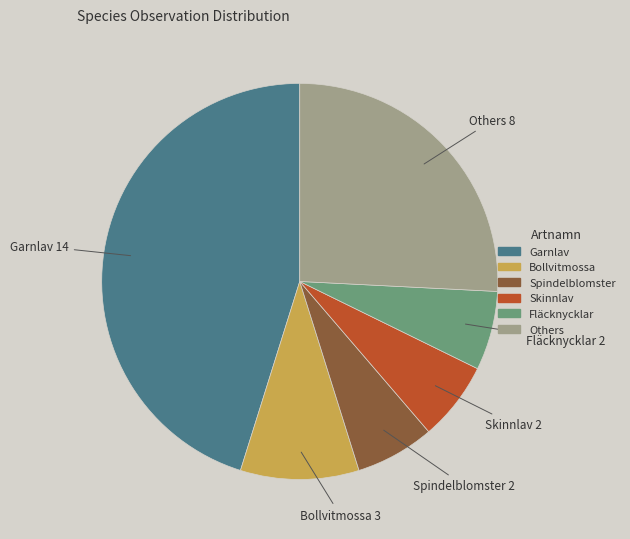

Between Others and Fläcknycklar, which is larger?

Others